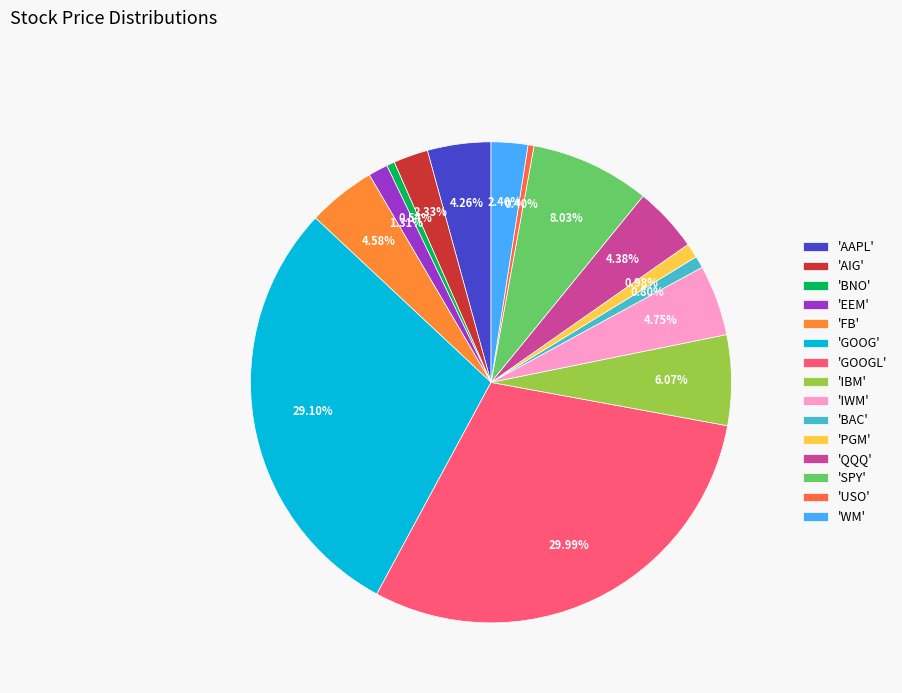

To the nearest percent, what is the average slice percentage?

7%